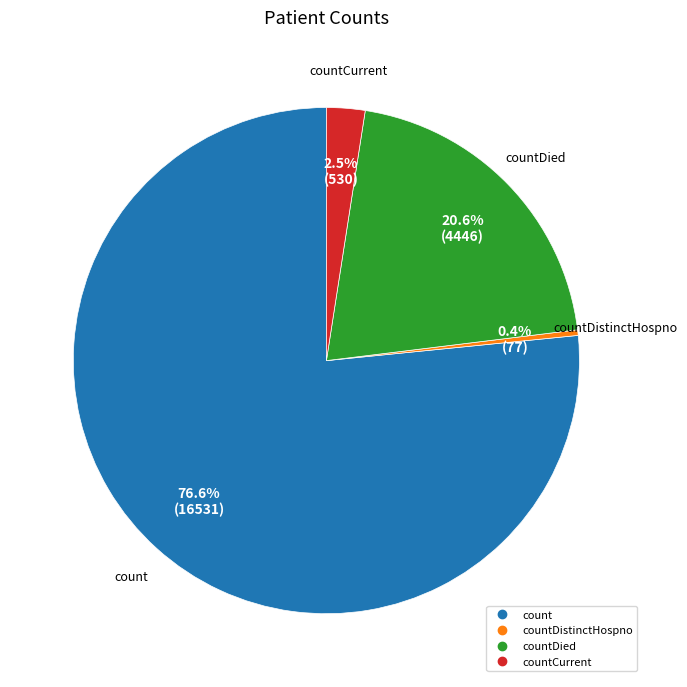

Does any single category account for the majority?

Yes